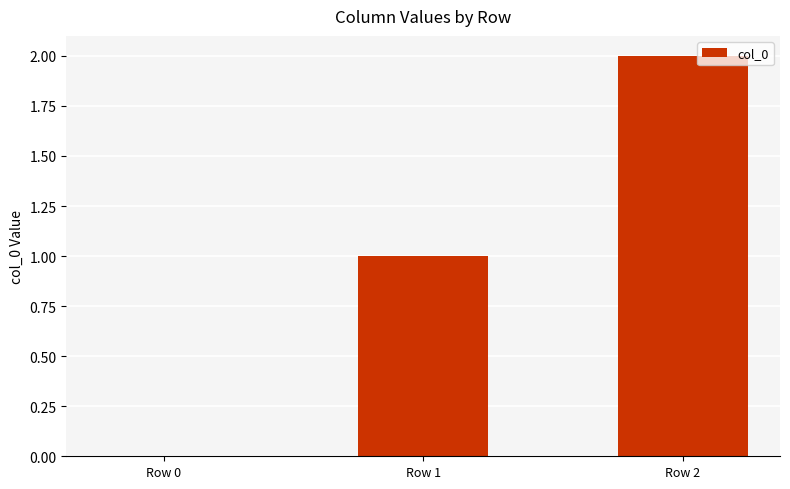

How many values are above zero?

2